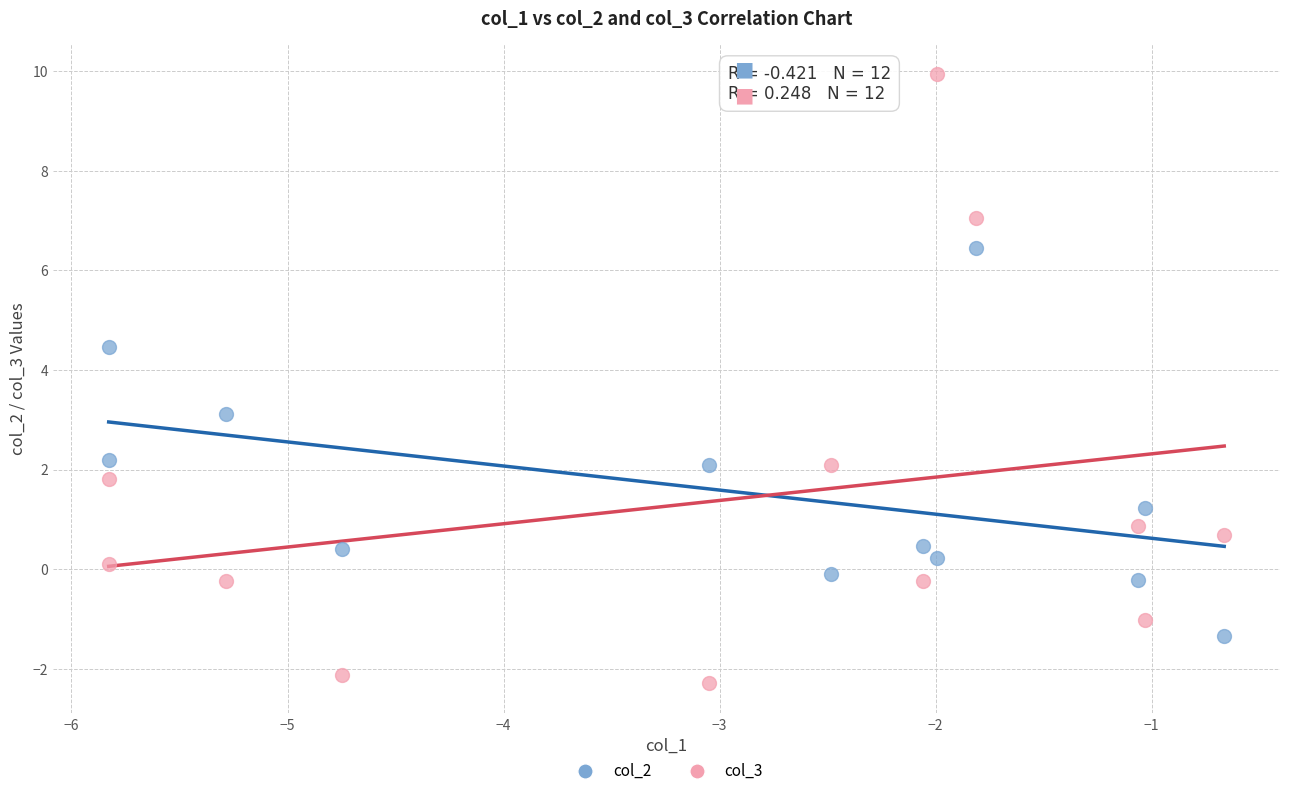

Which series reaches the maximum Y coordinate?

col_3